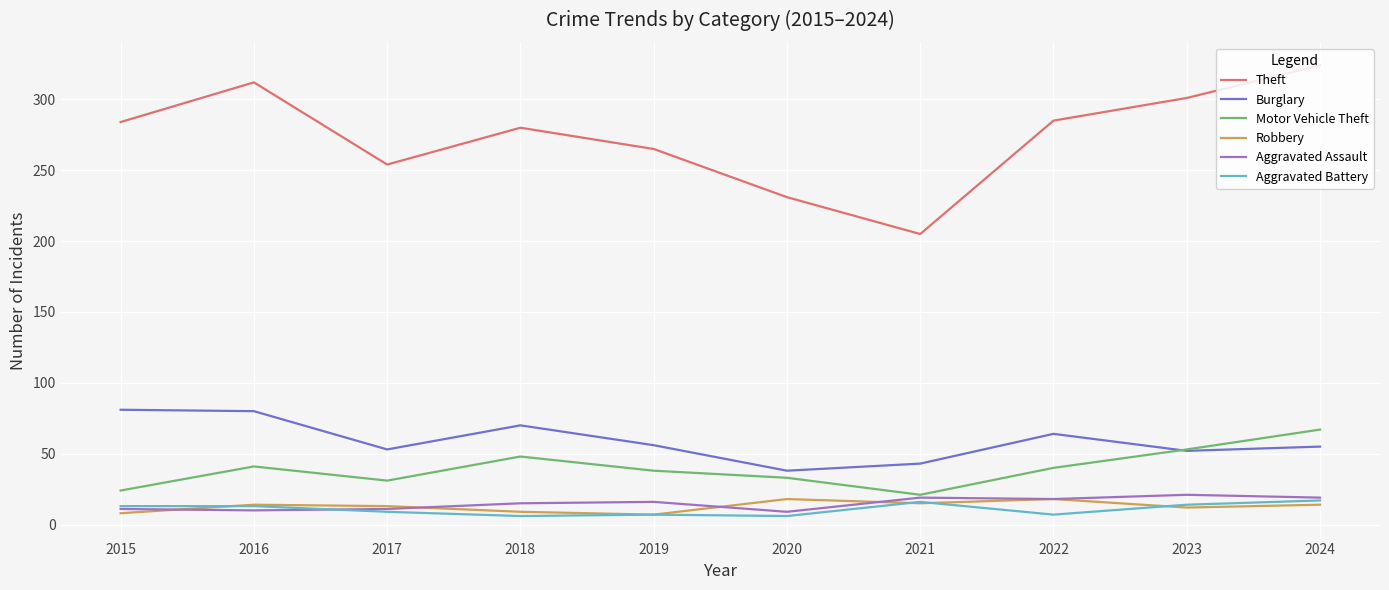

True or false: Robbery has more than 1 points higher than both neighbors.

True